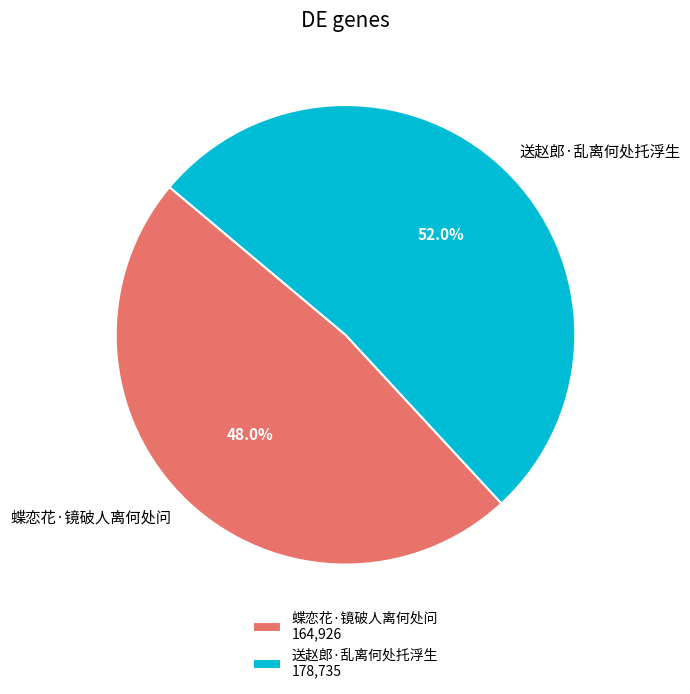

Does 蝶恋花·镜破人离何处问 represent more than half of the total?

No